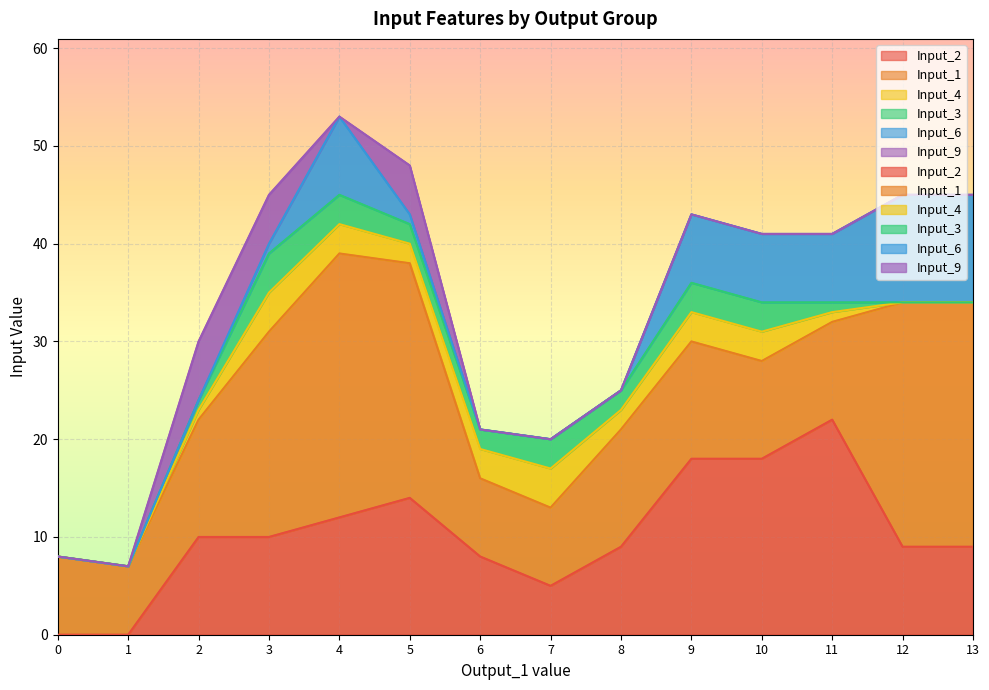

Rank the categories by Input_1 value from highest to lowest.

4, 12, 13, 5, 3, 2, 8, 9, 10, 11, 0, 6, 7, 1